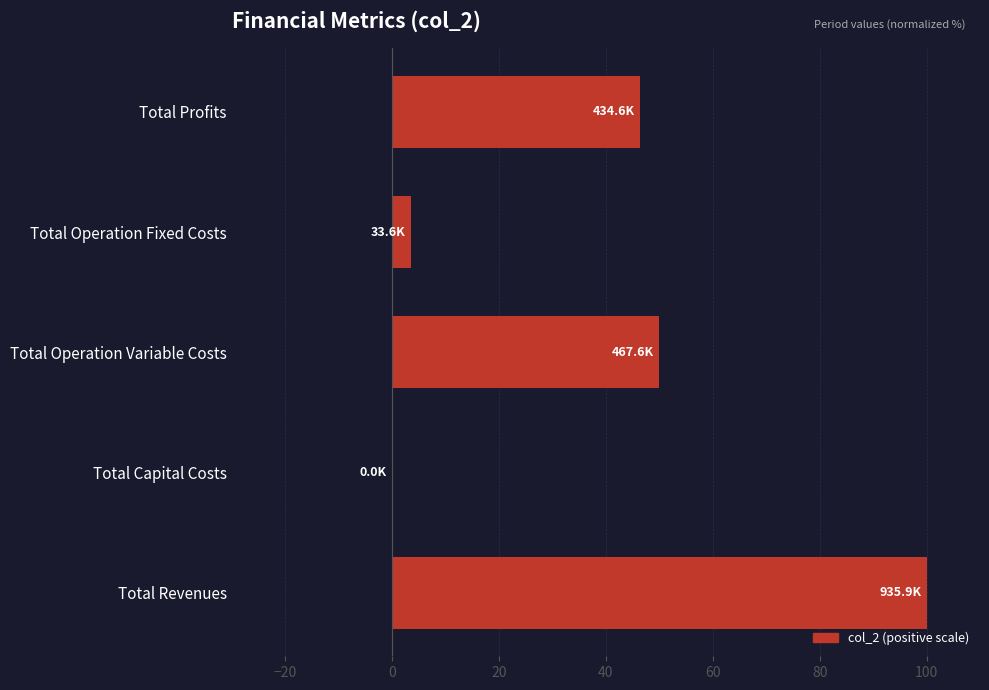

What is the sum of all values?

200.0